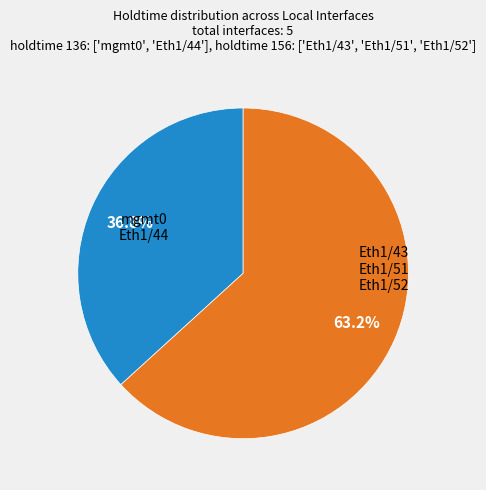

Does any single category account for the majority?

Yes